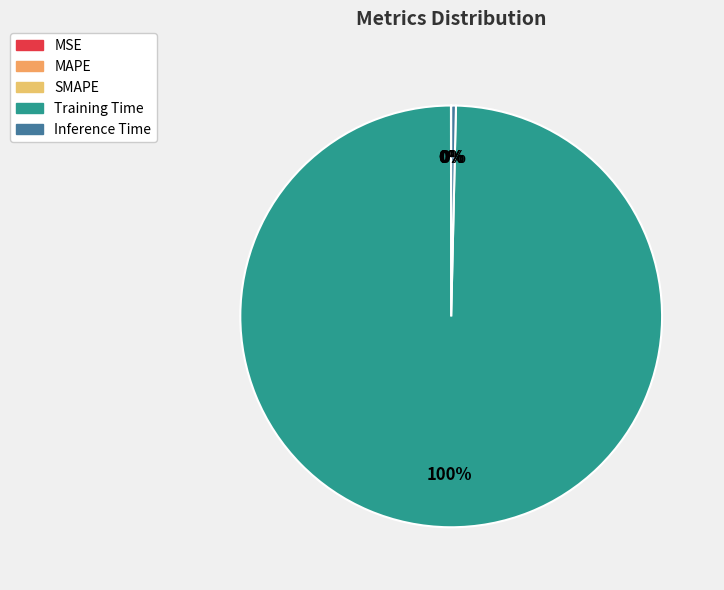

Which slice is the smallest?

MSE